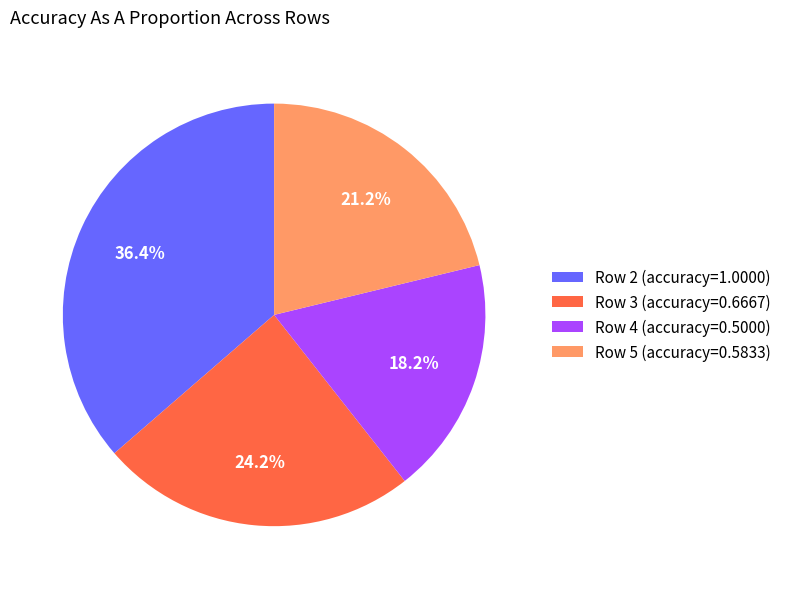

Approximately how many times larger is the value at Row 3 (accuracy=0.6667) compared to Row 5 (accuracy=0.5833)?

1.1